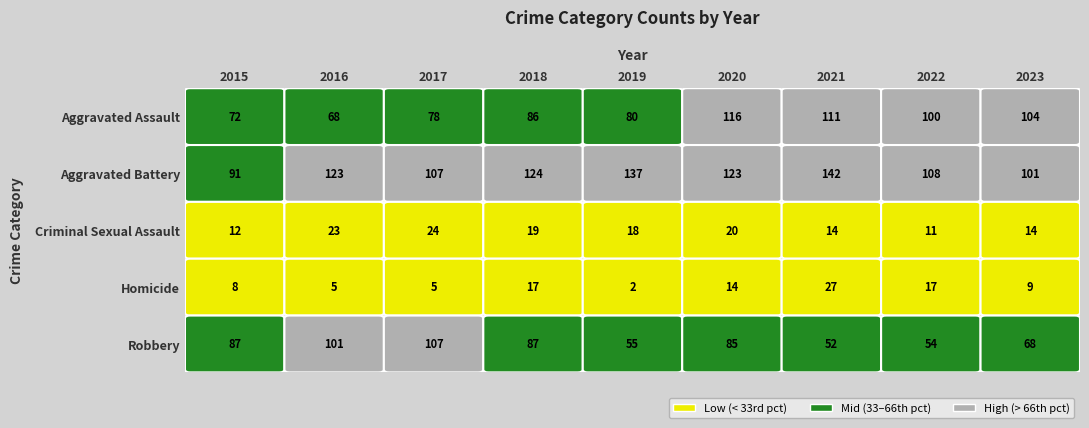

How many data points does each series have?

9